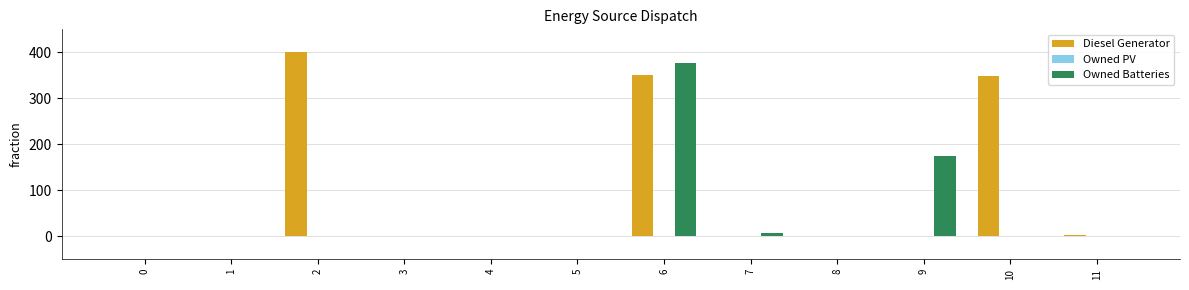

What is the total value across all series at 9?

174